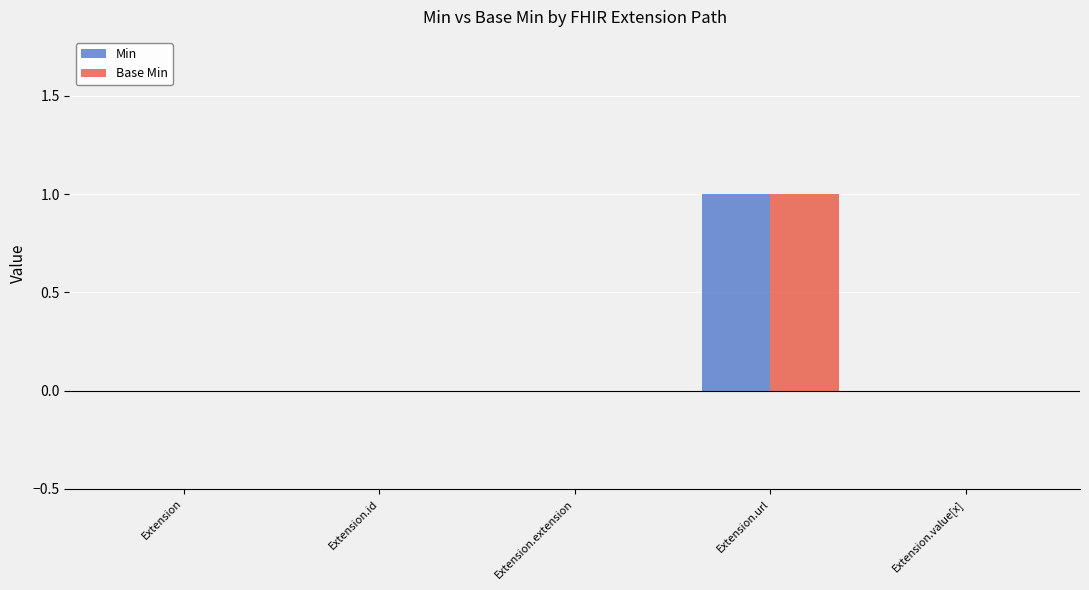

Is it true that Base Min equals 0 at Extension.extension?

True